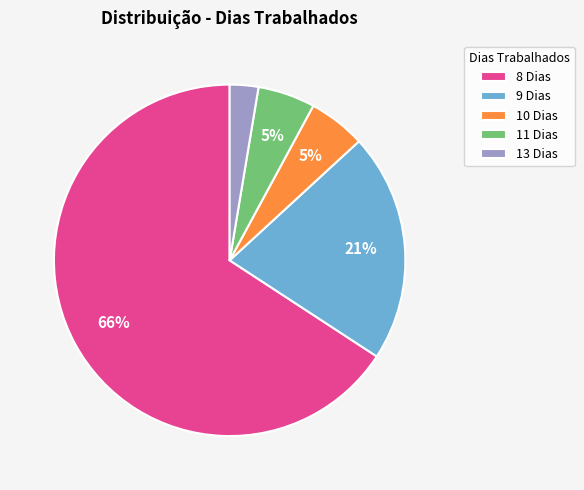

To the nearest percent, what is the difference between the largest and smallest slice percentages?

63%